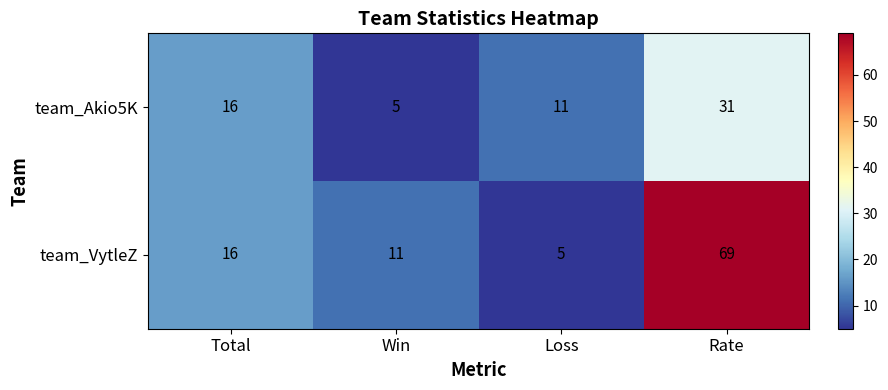

How many series are shown in this chart?

2